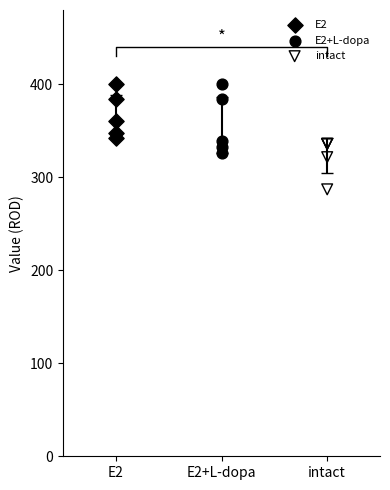

Which series has the widest spread of Y values?

E2+L-dopa